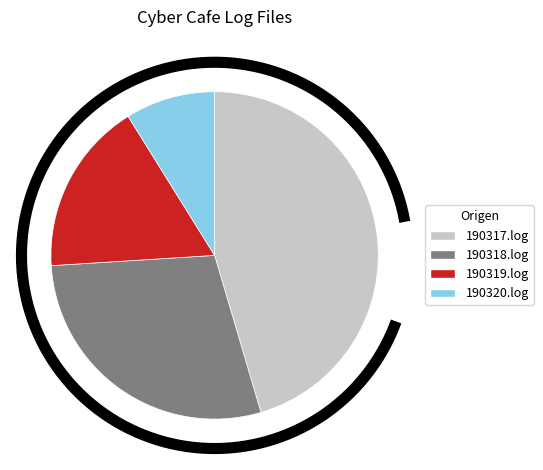

Does 190320.log represent more than half of the total?

No